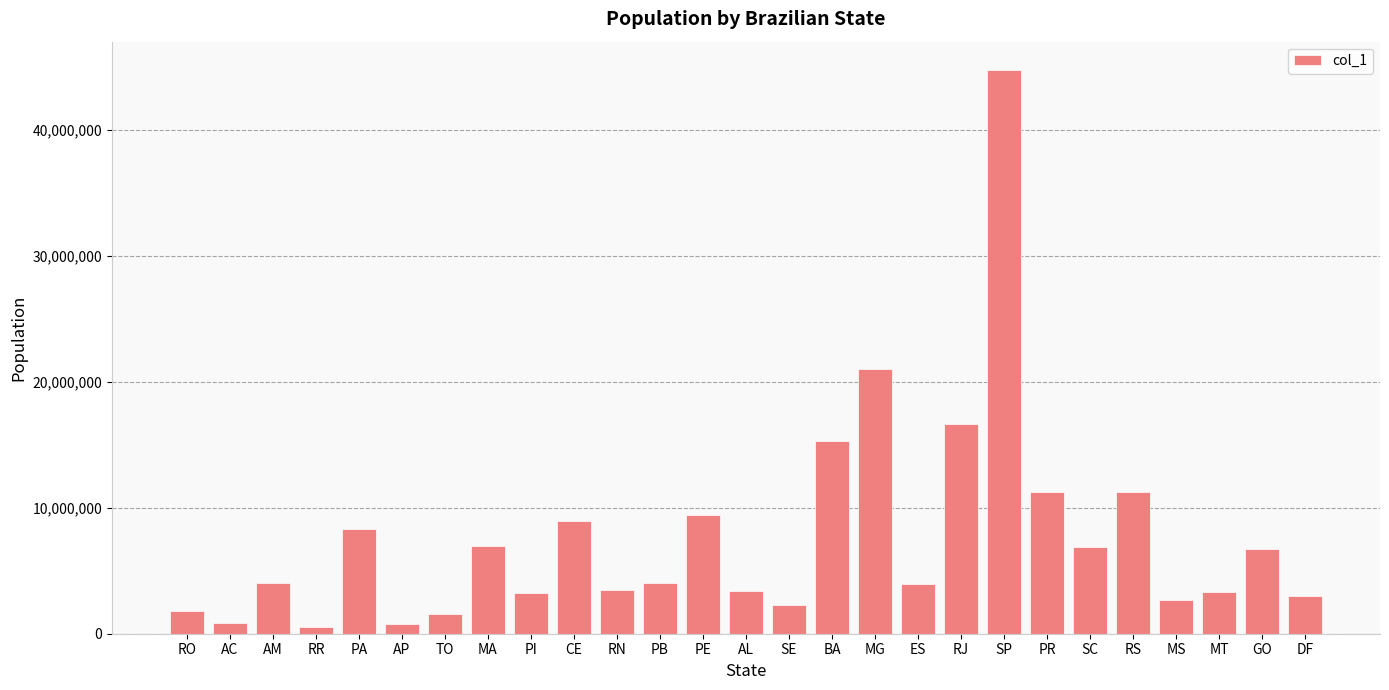

What is the label of the 18th bar from the left?

ES